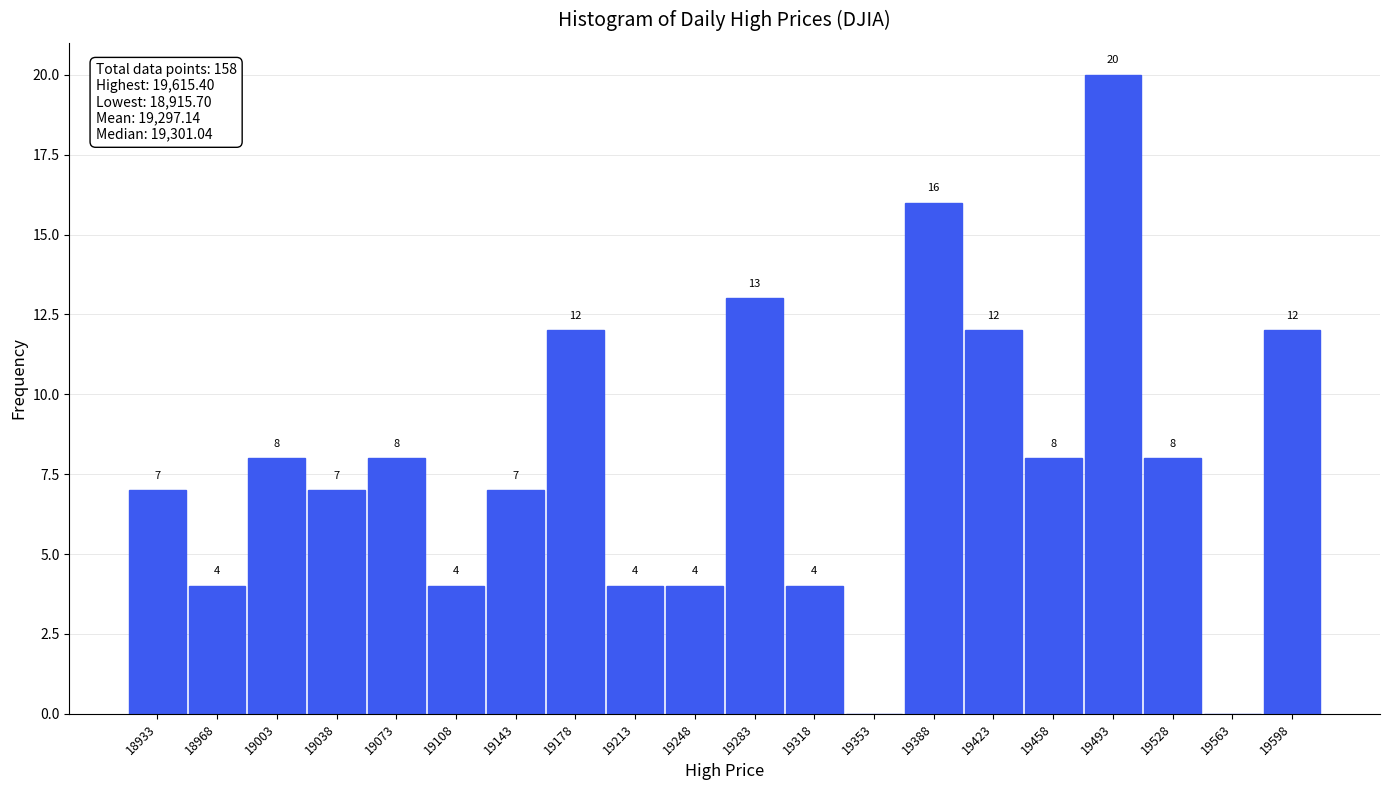

Over which range of the x-axis is the bar tallest?

19475 to 19510